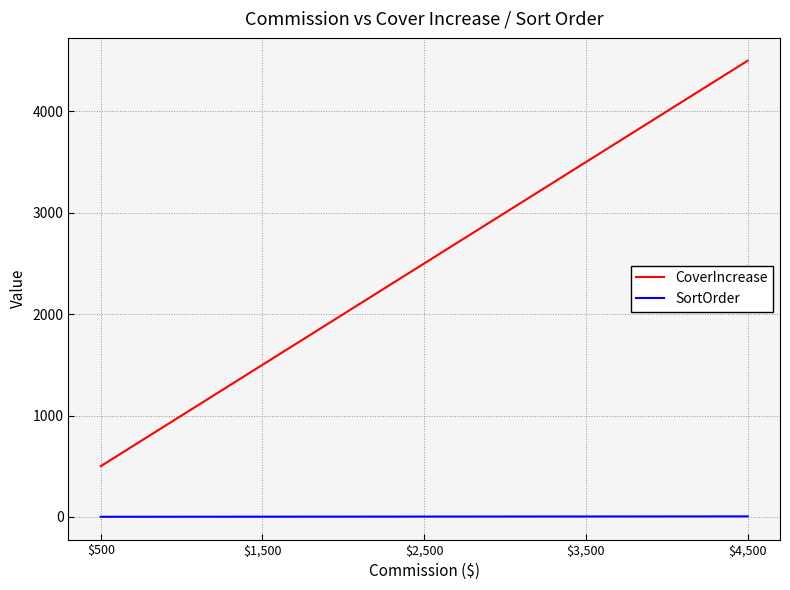

Which label corresponds to the largest value in the chart?

$4,500